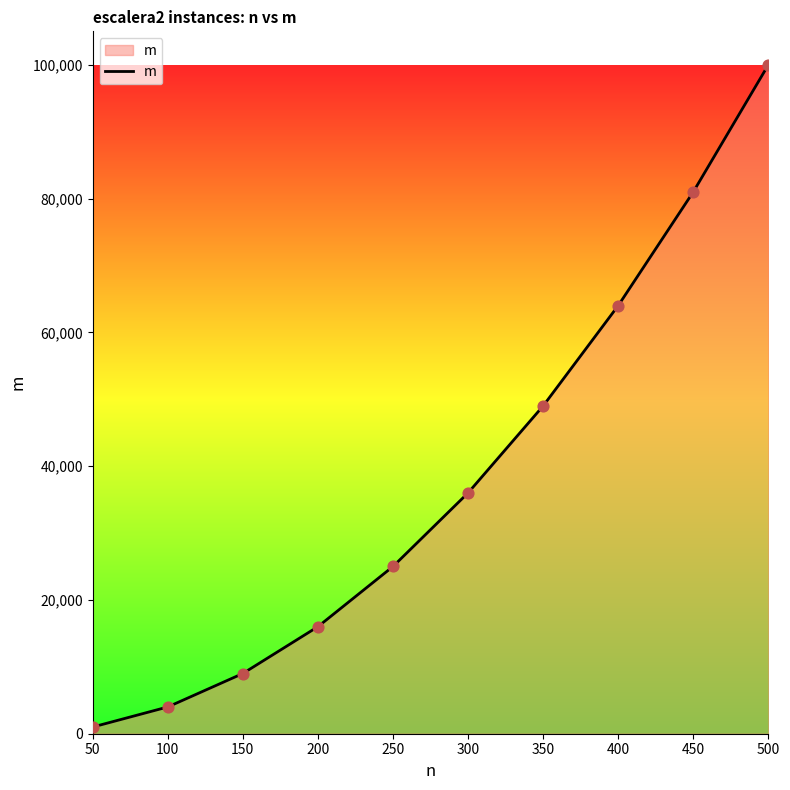

What is the change in value from 400 to 450?

+17000